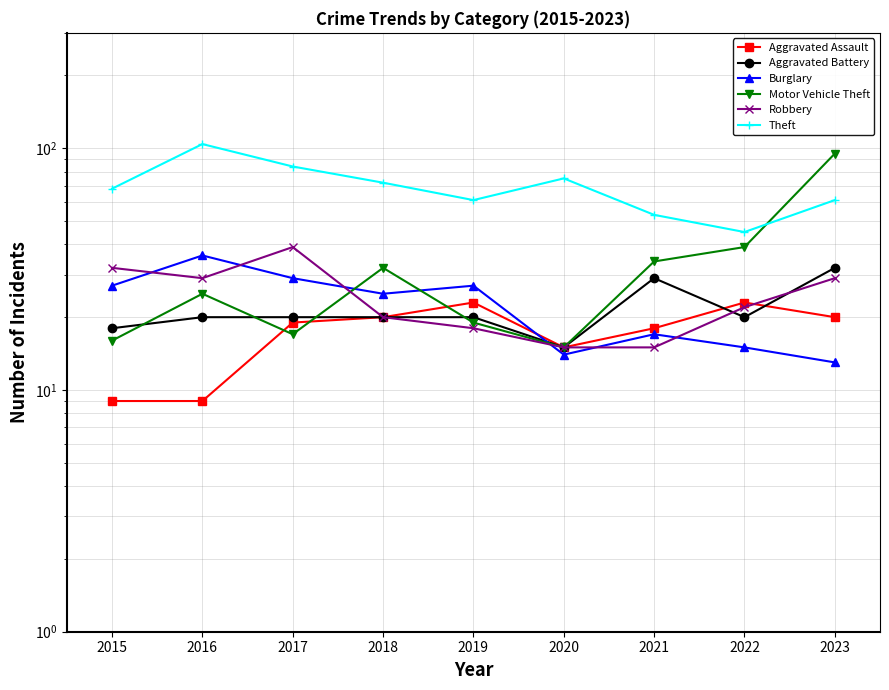

At how many categories does at least one series exceed 42?

9